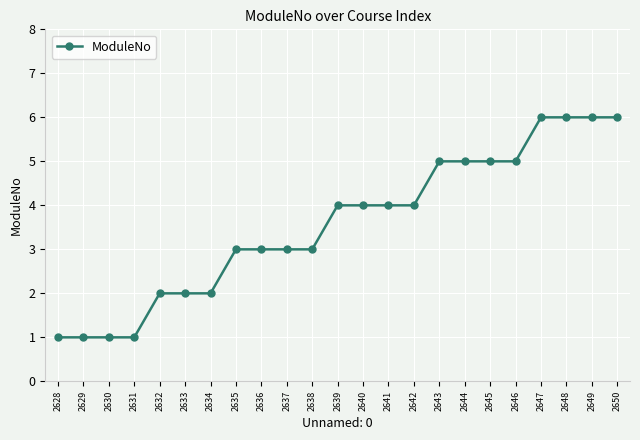

Reading left to right, what are all the values shown in this chart?

1	1	1	1	2	2	2	3	3	3	3	4	4	4	4	5	5	5	5	6	6	6	6